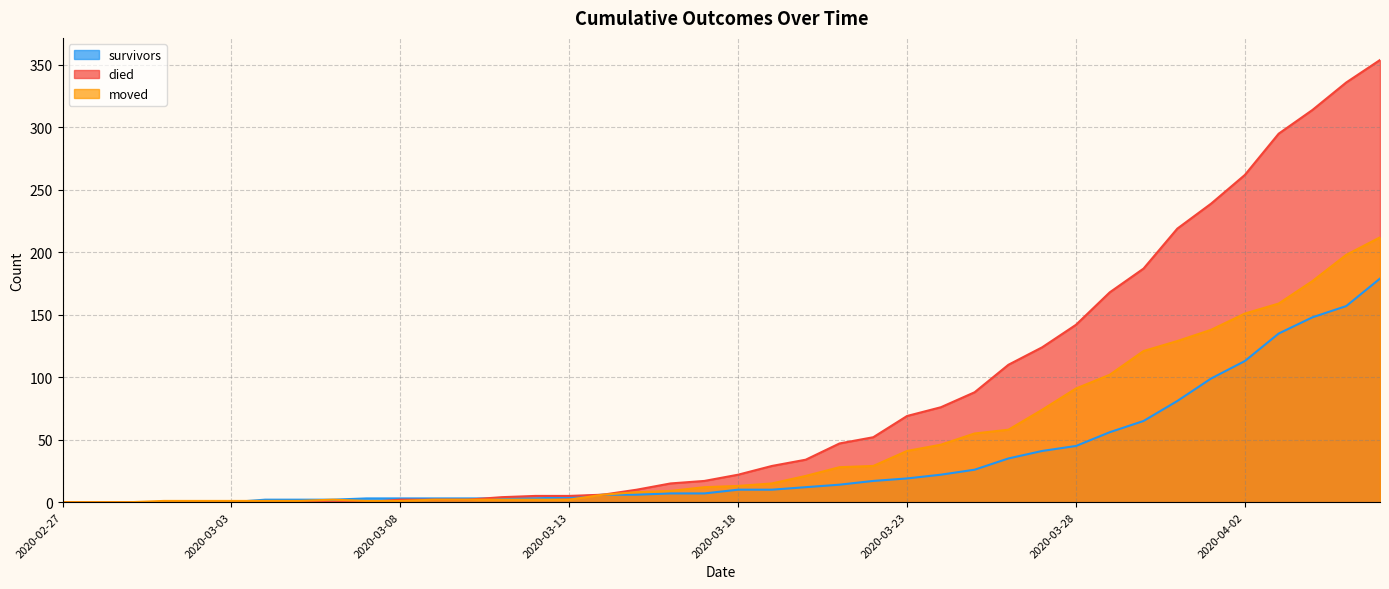

The value of died at 2020-03-26 is 110. True or false?

True